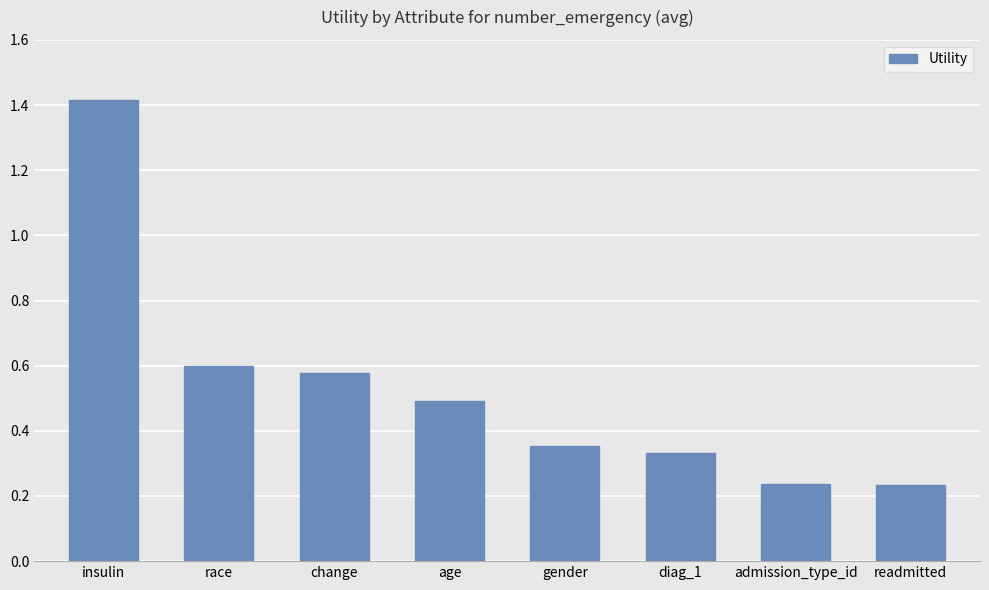

What is the maximum value shown in the chart?

1.4